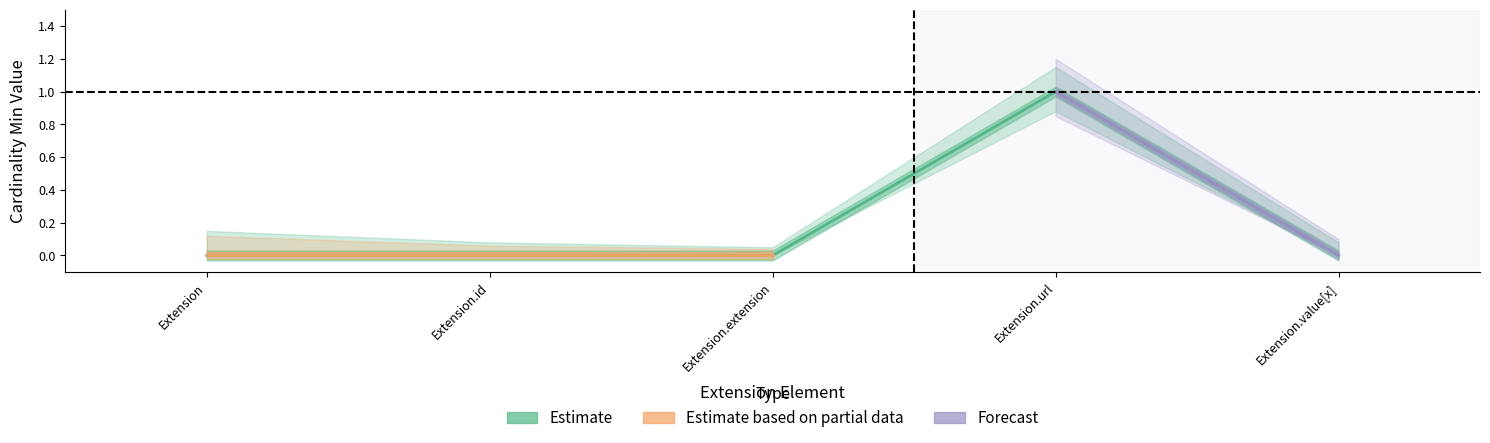

Rank the categories by value from highest to lowest.

Extension.url, Extension, Extension.id, Extension.extension, Extension.value[x]